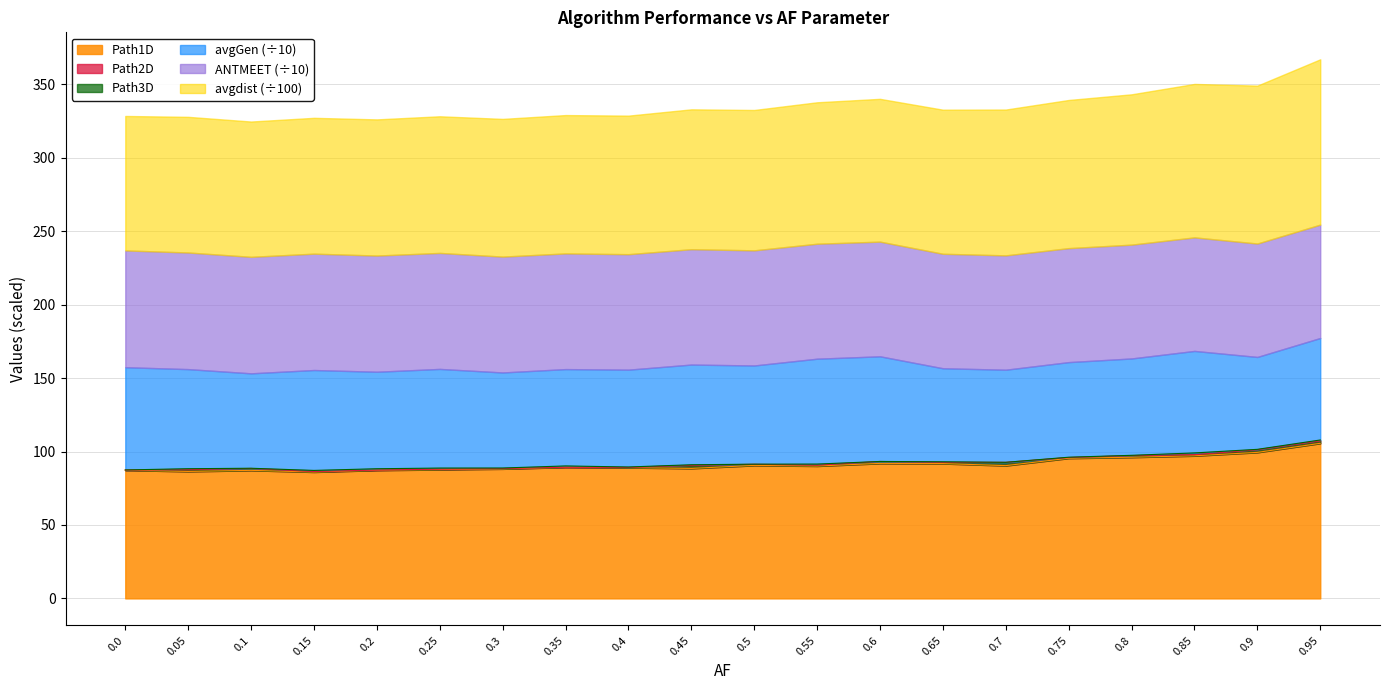

What is the value of the Path3D point at the 11th from the left?

91.4